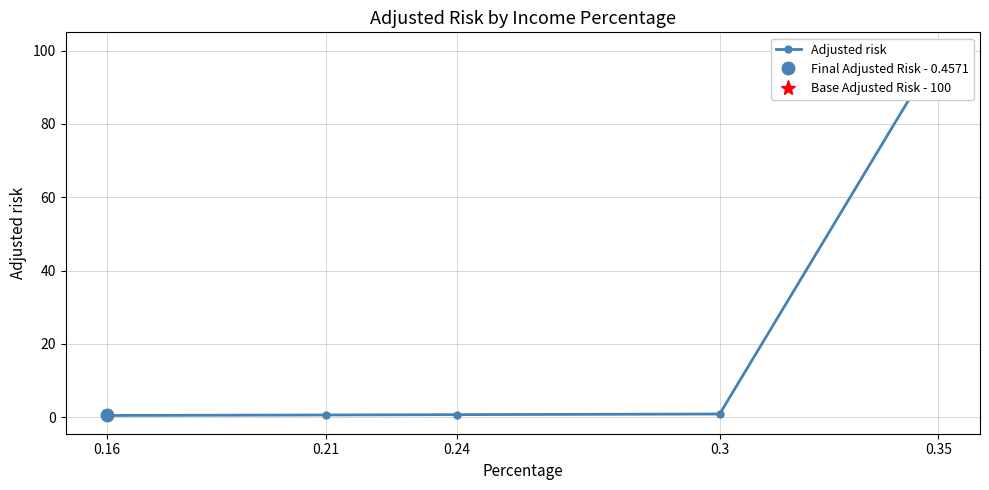

What is the label of the 4th point from the right?

0.3